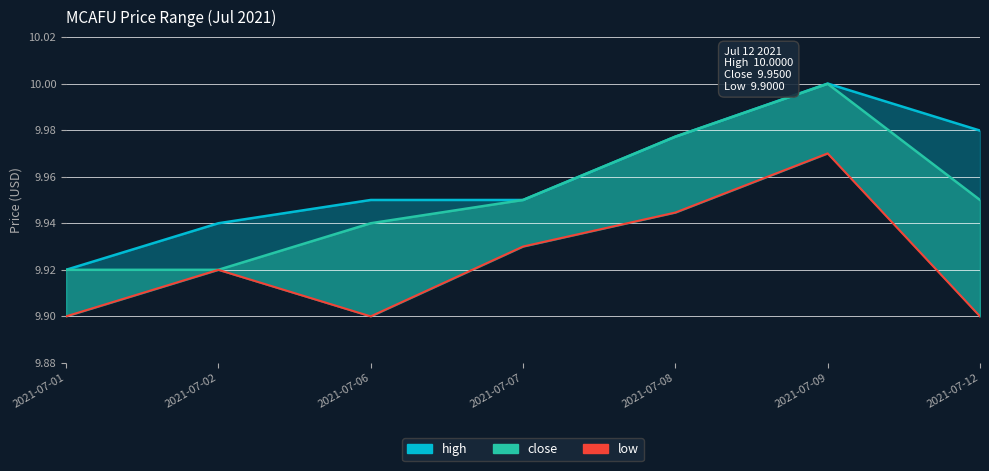

Which series has the largest total across all categories?

high